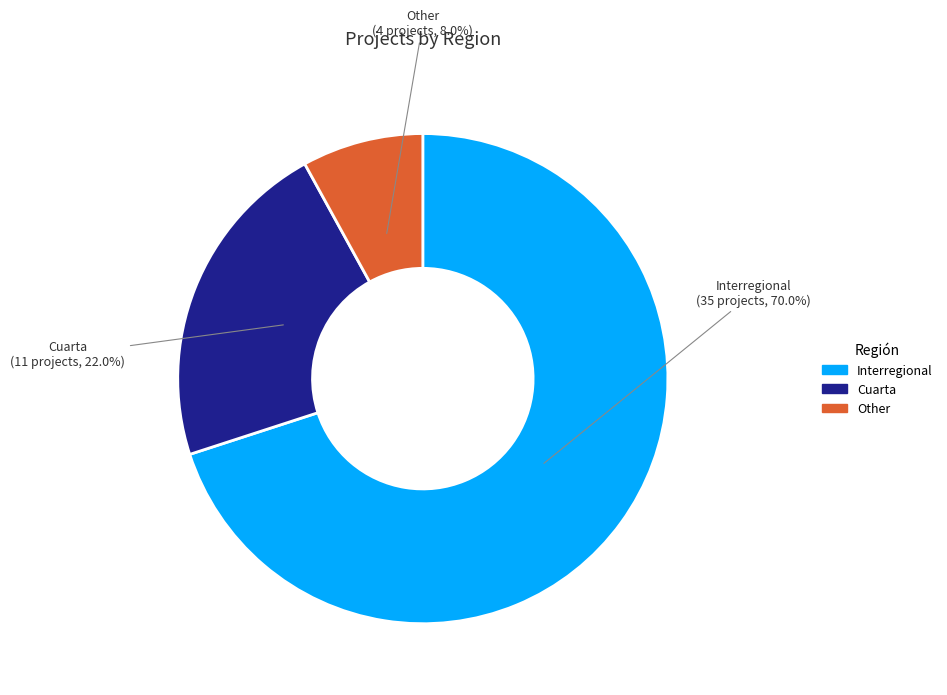

Which slice is the smallest?

Other